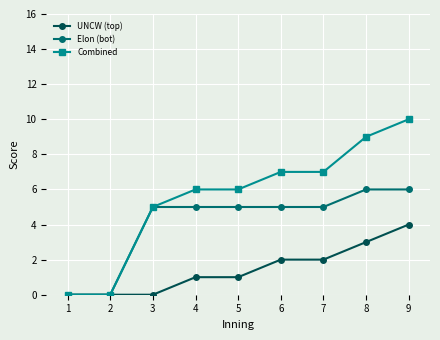

What is the approximate value of Combined at 8?

9